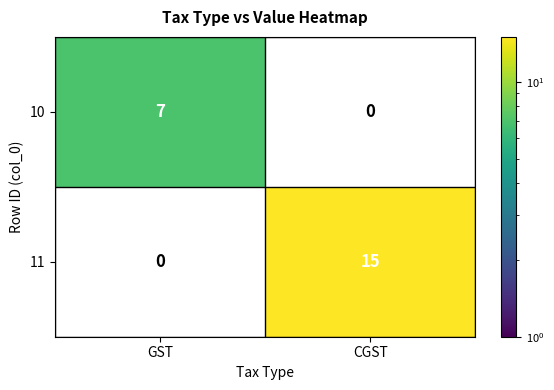

True or false: 10 has a value of 7 at GST.

True